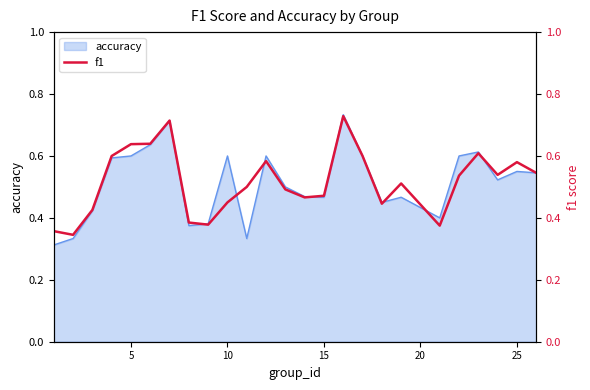

Is it true that accuracy equals 0.6 at 5?

True